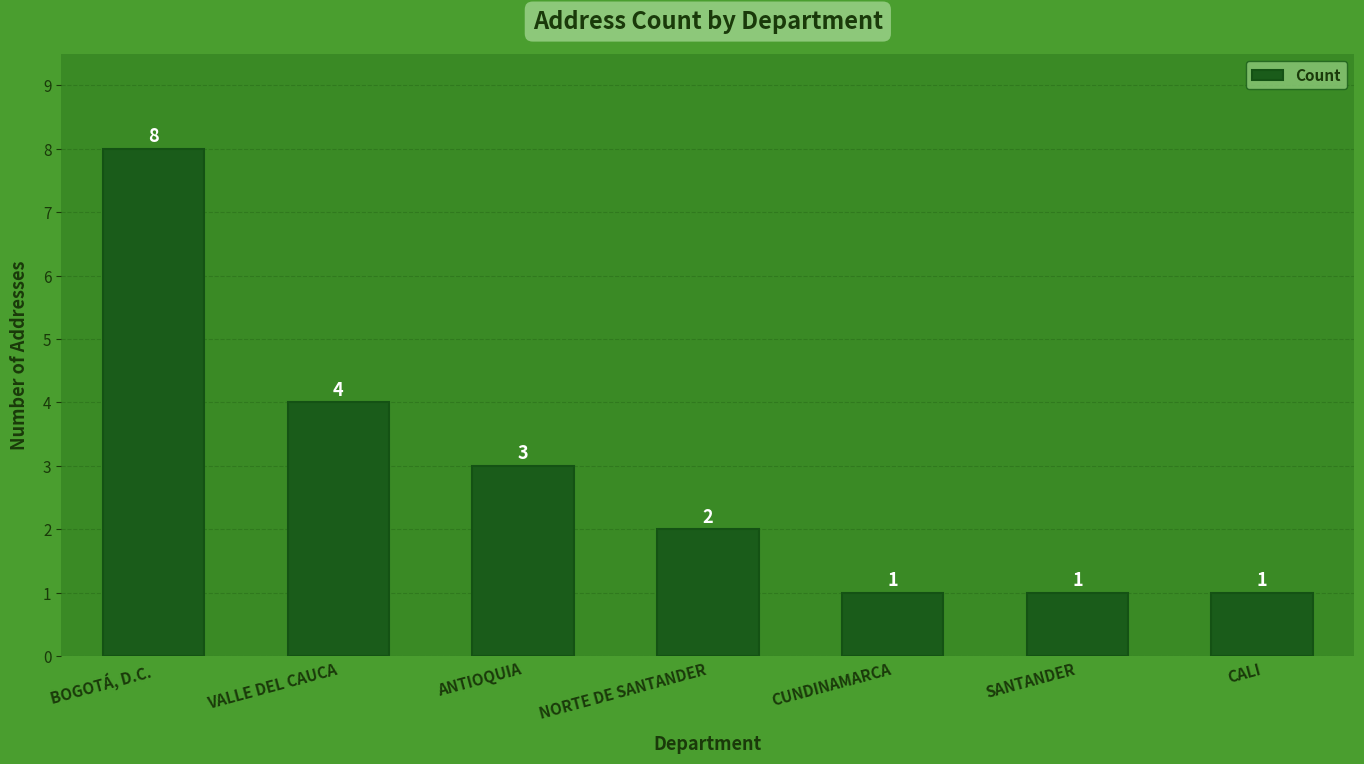

What is the sum of the values at NORTE DE SANTANDER and CUNDINAMARCA?

3